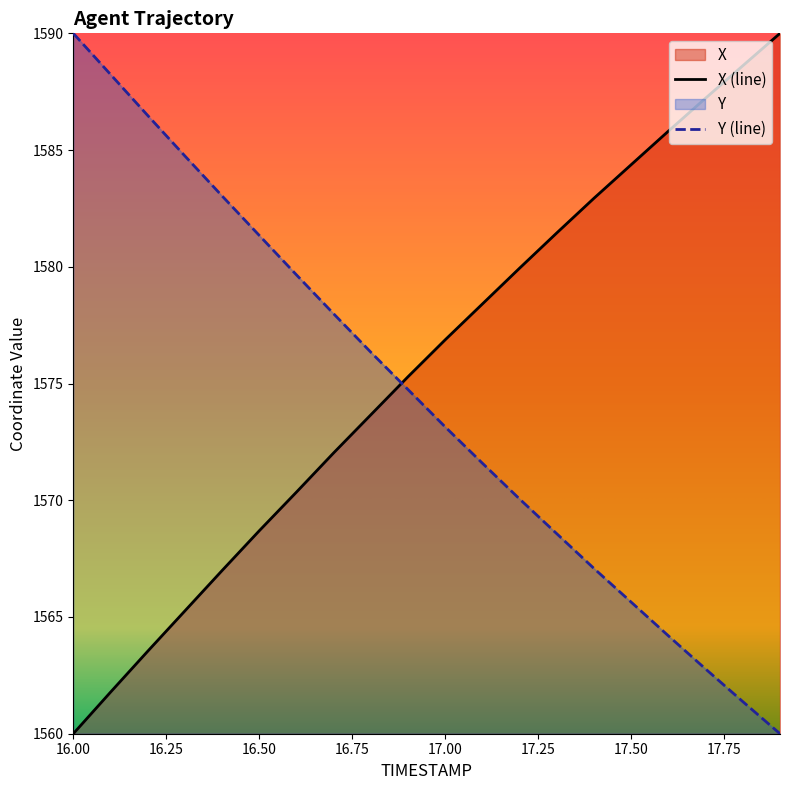

What is the value of the X point at the 9th from the left?

1573.7